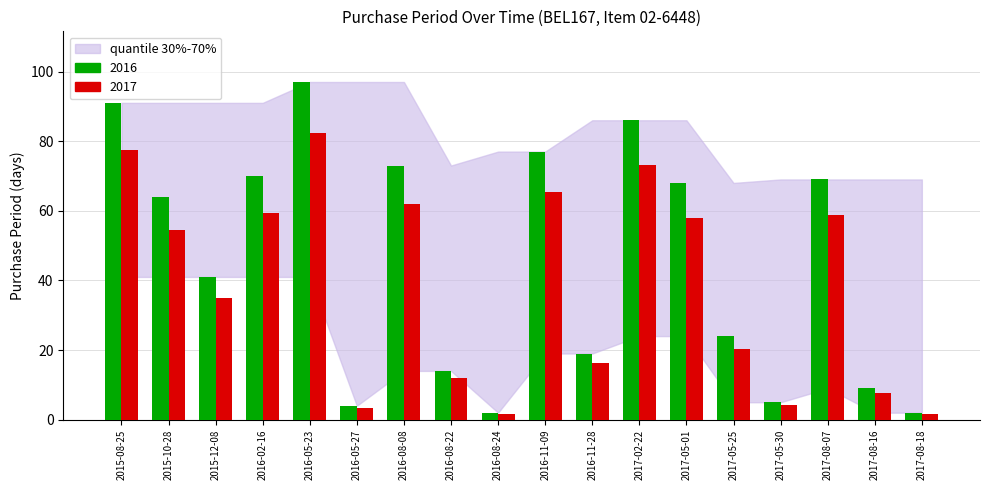

Is the value of 2017 at 2016-11-28 greater than the value of 2016 at 2017-05-25?

No